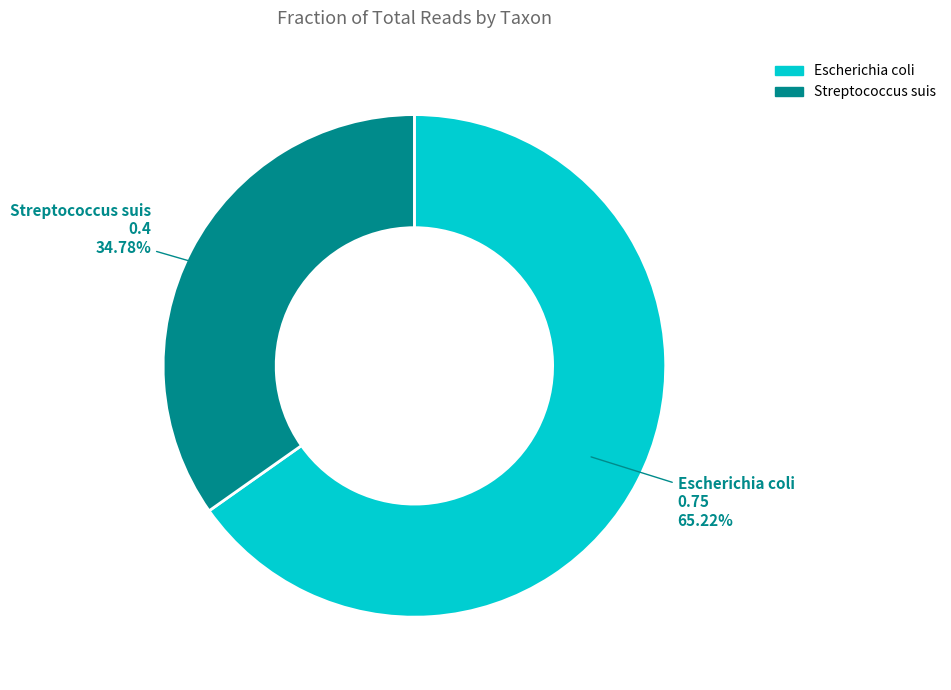

Which has a higher value, Escherichia coli or Streptococcus suis?

Escherichia coli